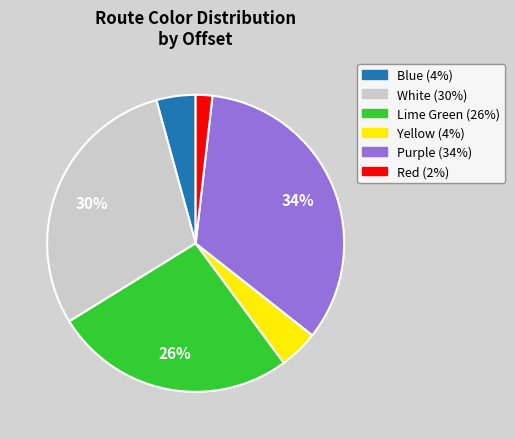

Count the number of slices in the pie.

6